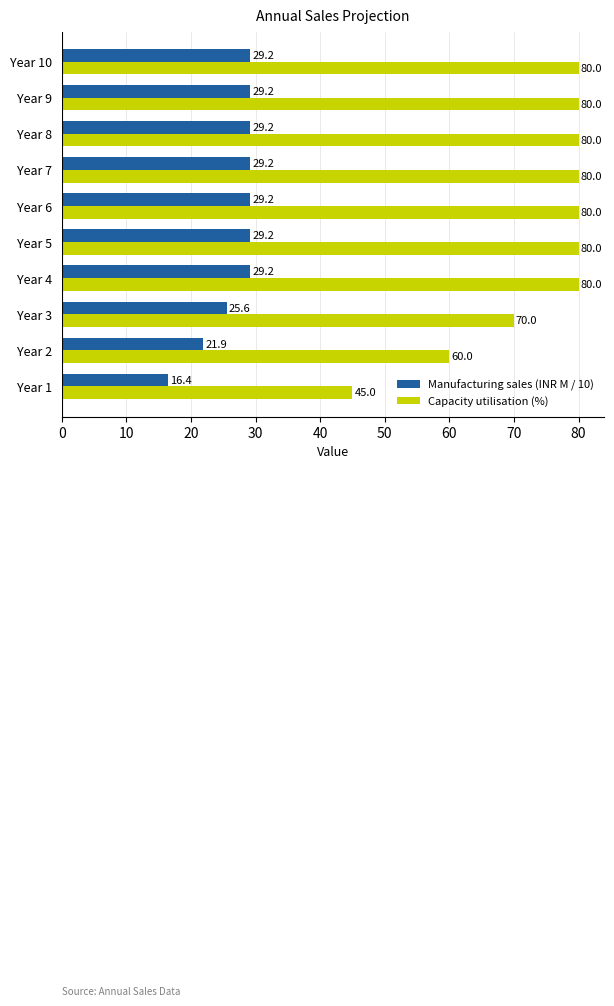

Read the Manufacturing sales (INR M / 10) value at Year 6.

29.2